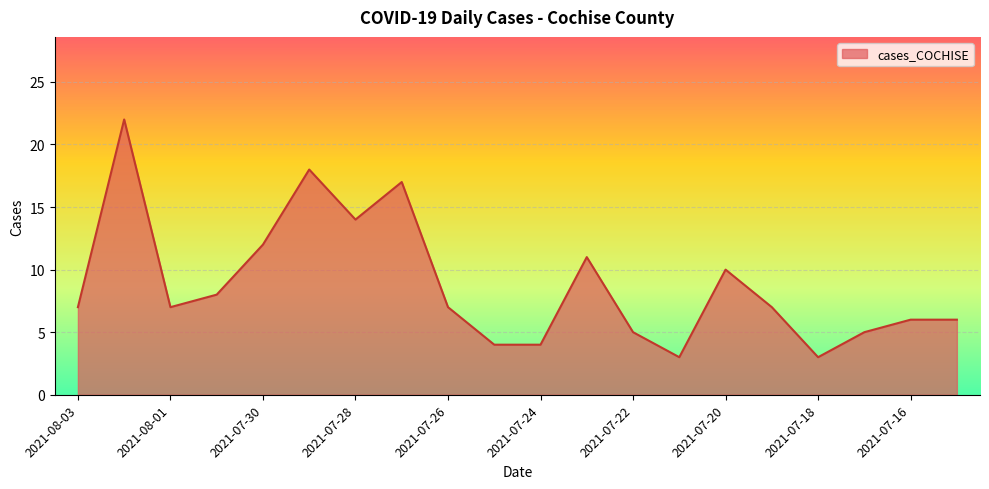

What is the smallest value displayed?

3